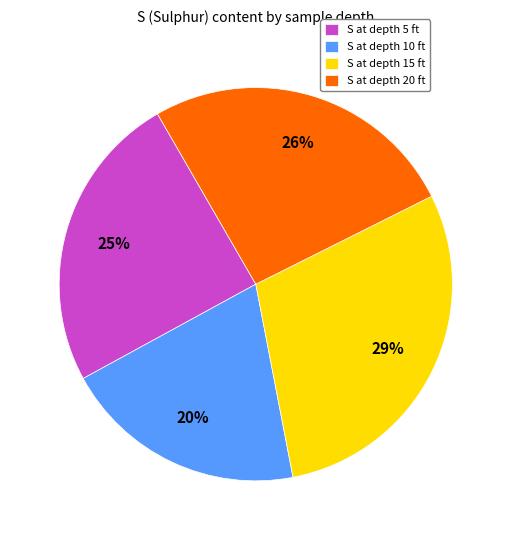

Count the number of slices in the pie.

4